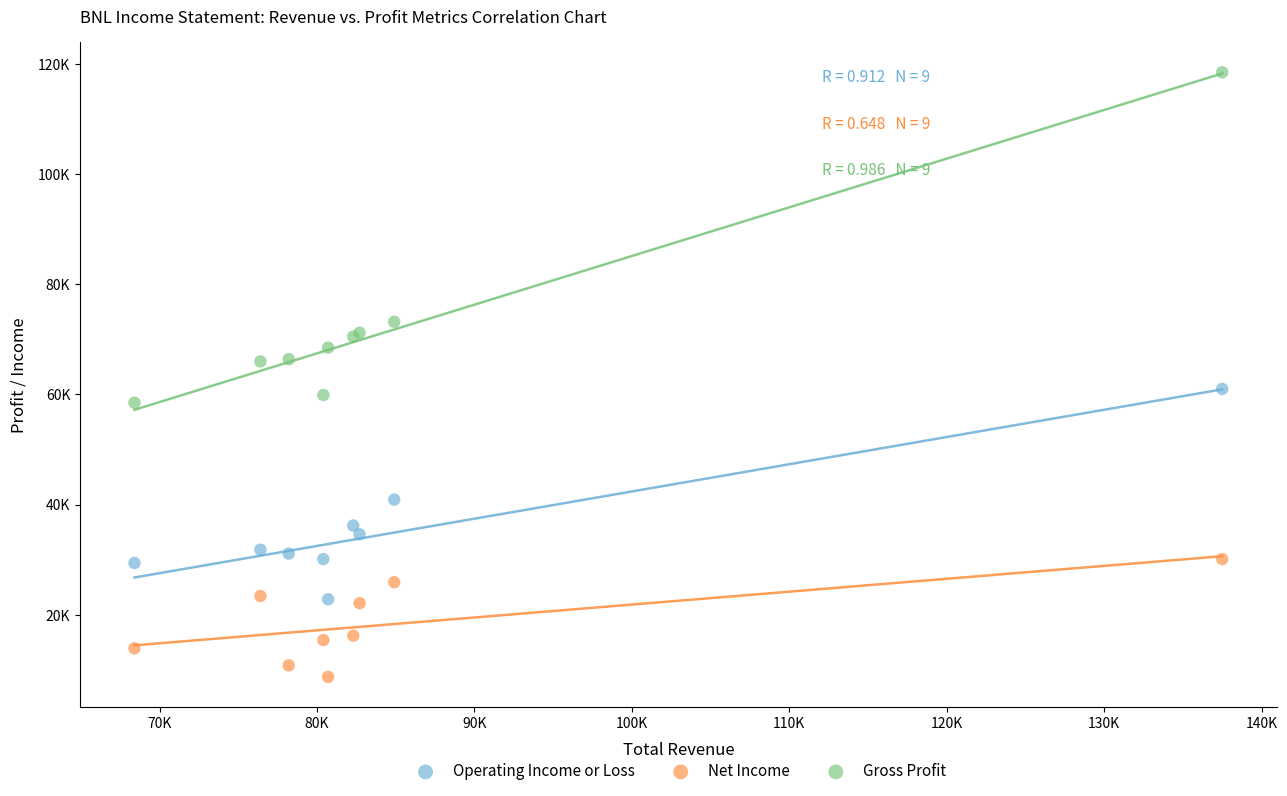

Which series contains the lowest Y value?

Net Income